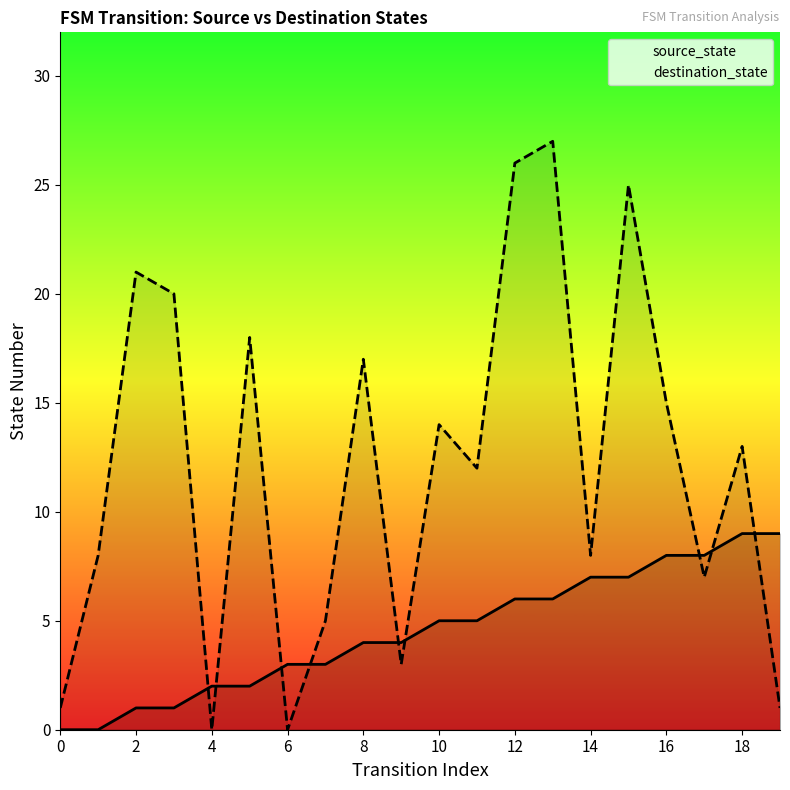

What is the spread (max minus min) of values at 4?

2